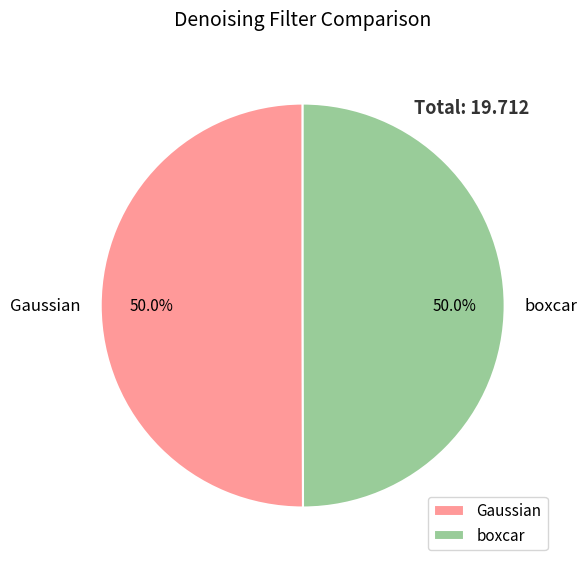

Combined, what portion of the pie is boxcar and Gaussian?

100.0%